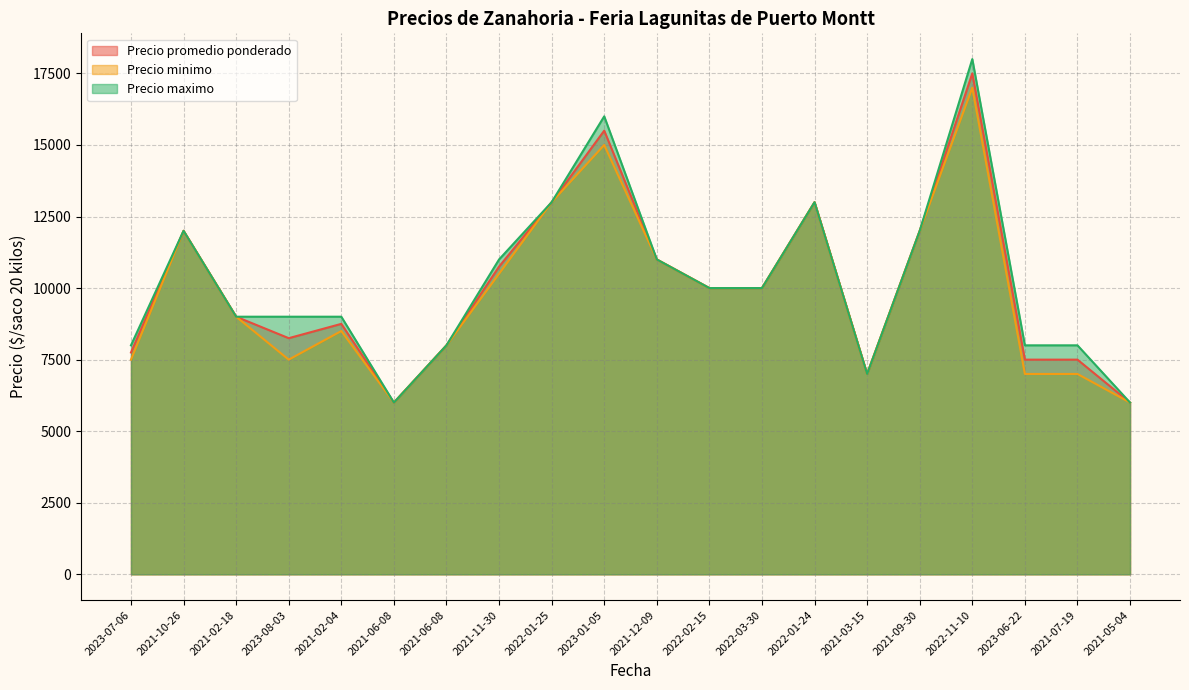

What is the approximate value of Precio promedio ponderado at 2021-02-18, to the nearest 50?

9000